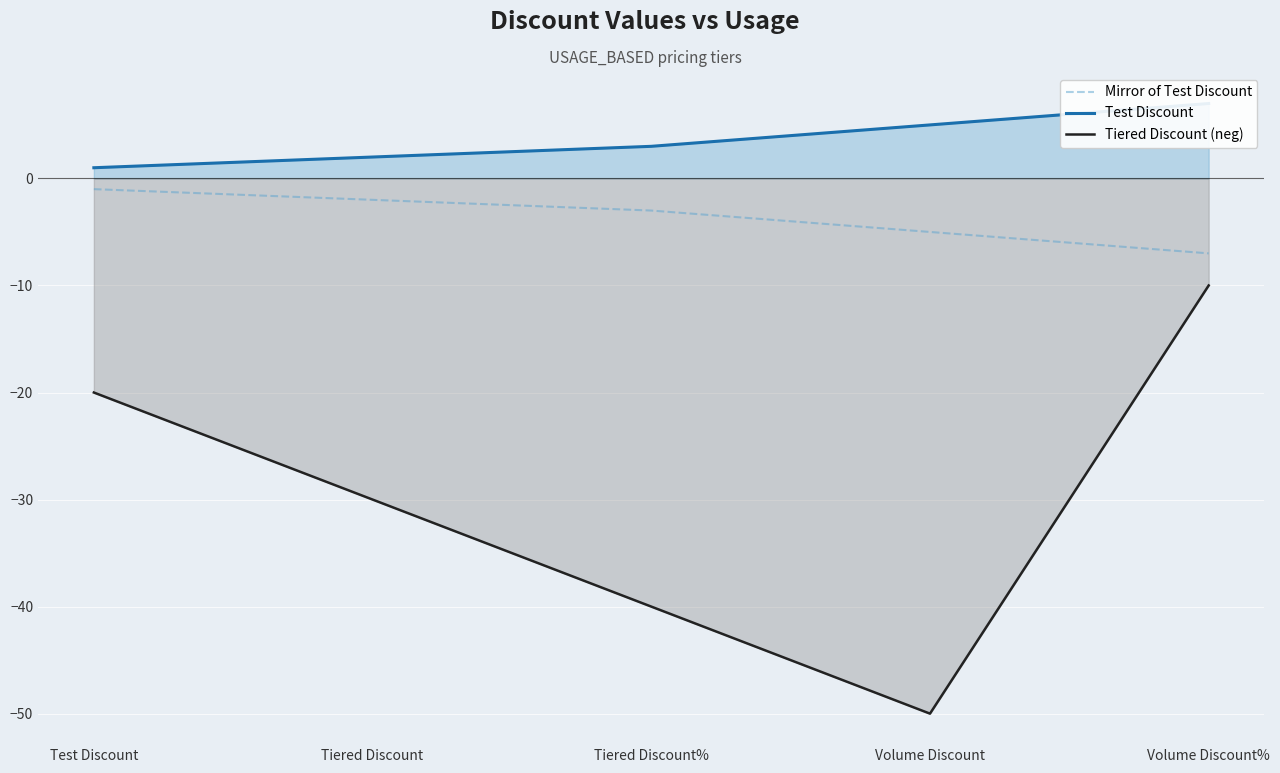

Rank the series by their maximum value, from highest to lowest.

Test Discount, Mirror of Test Discount, Tiered Discount (neg)